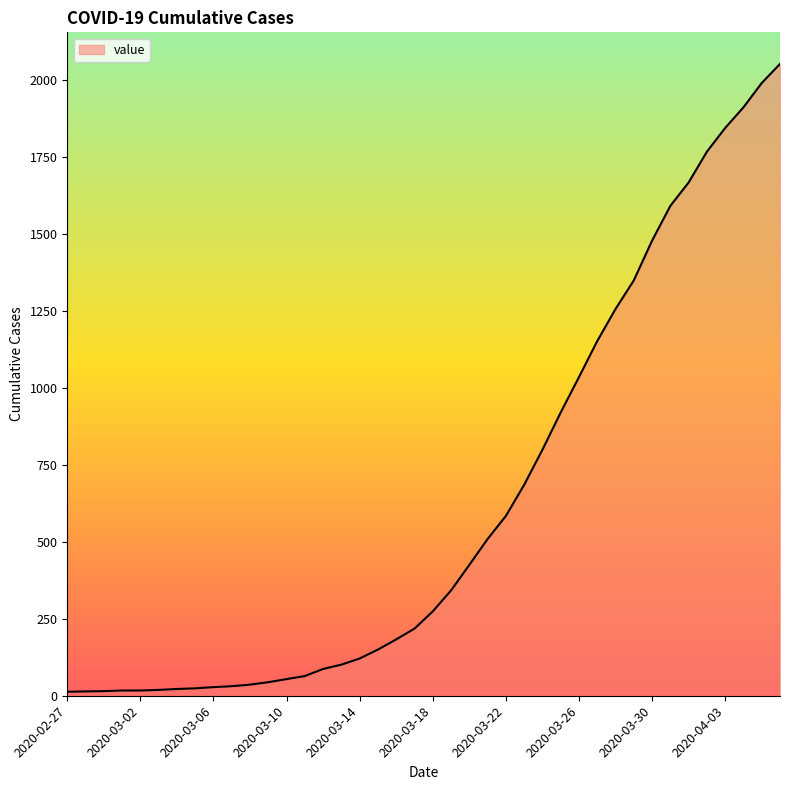

What is the difference between the maximum and minimum values?

2039